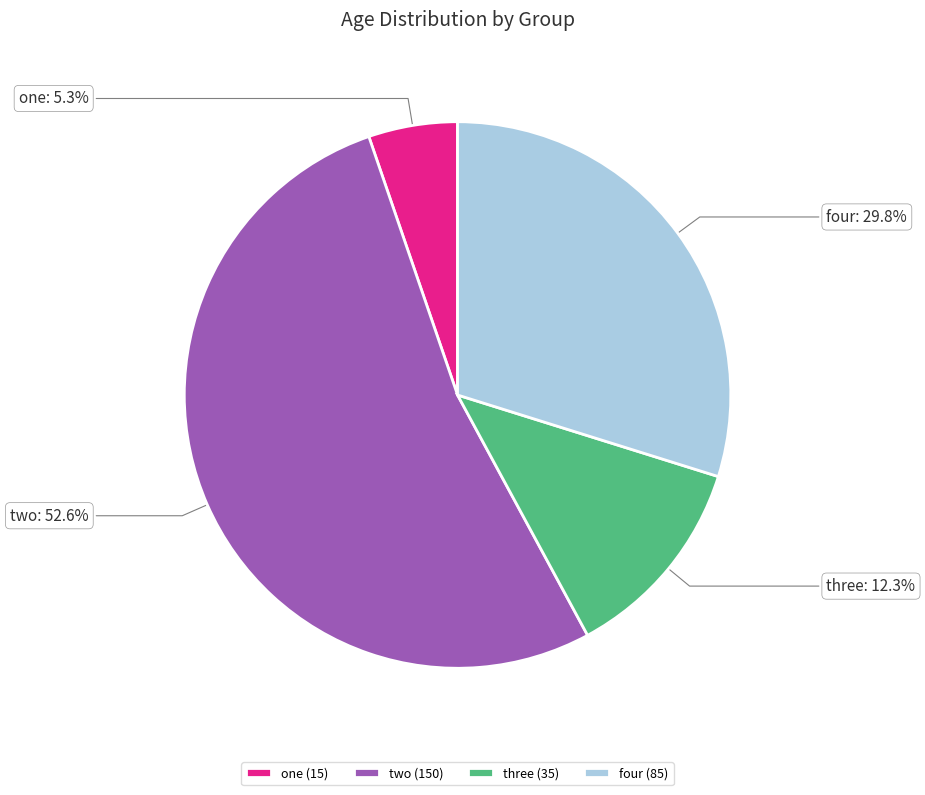

To the nearest percent, what portion does three represent?

12%